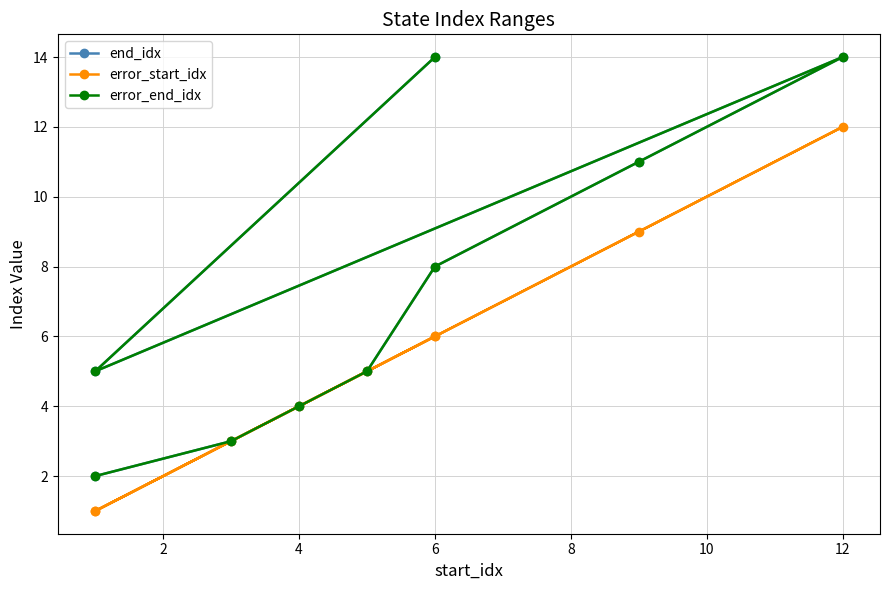

At which category does the chart reach its peak across all series?

12